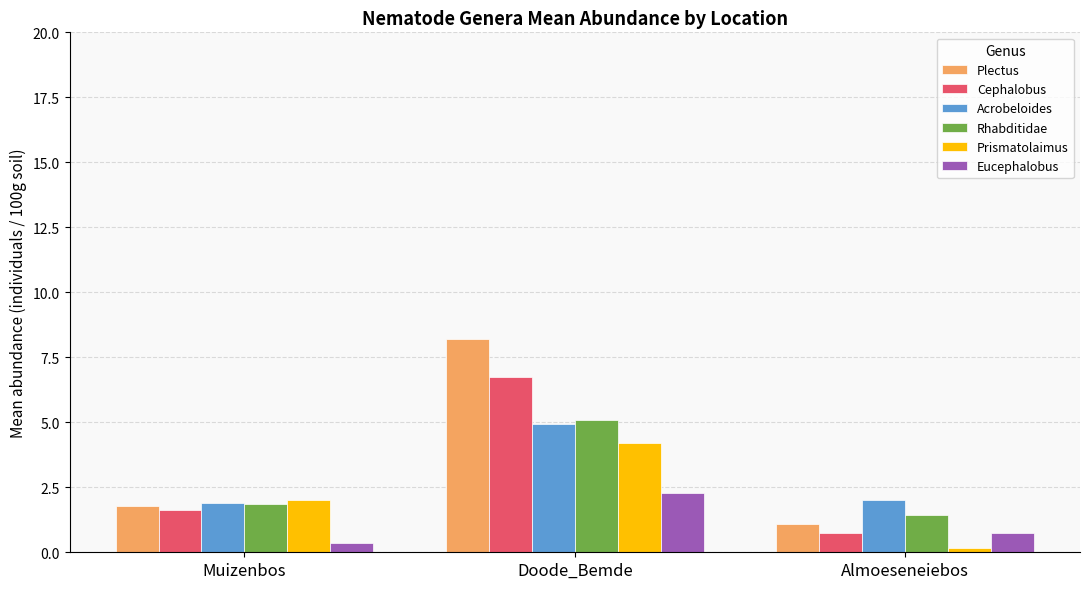

Rank the categories by Plectus value from highest to lowest.

Doode_Bemde, Muizenbos, Almoeseneiebos